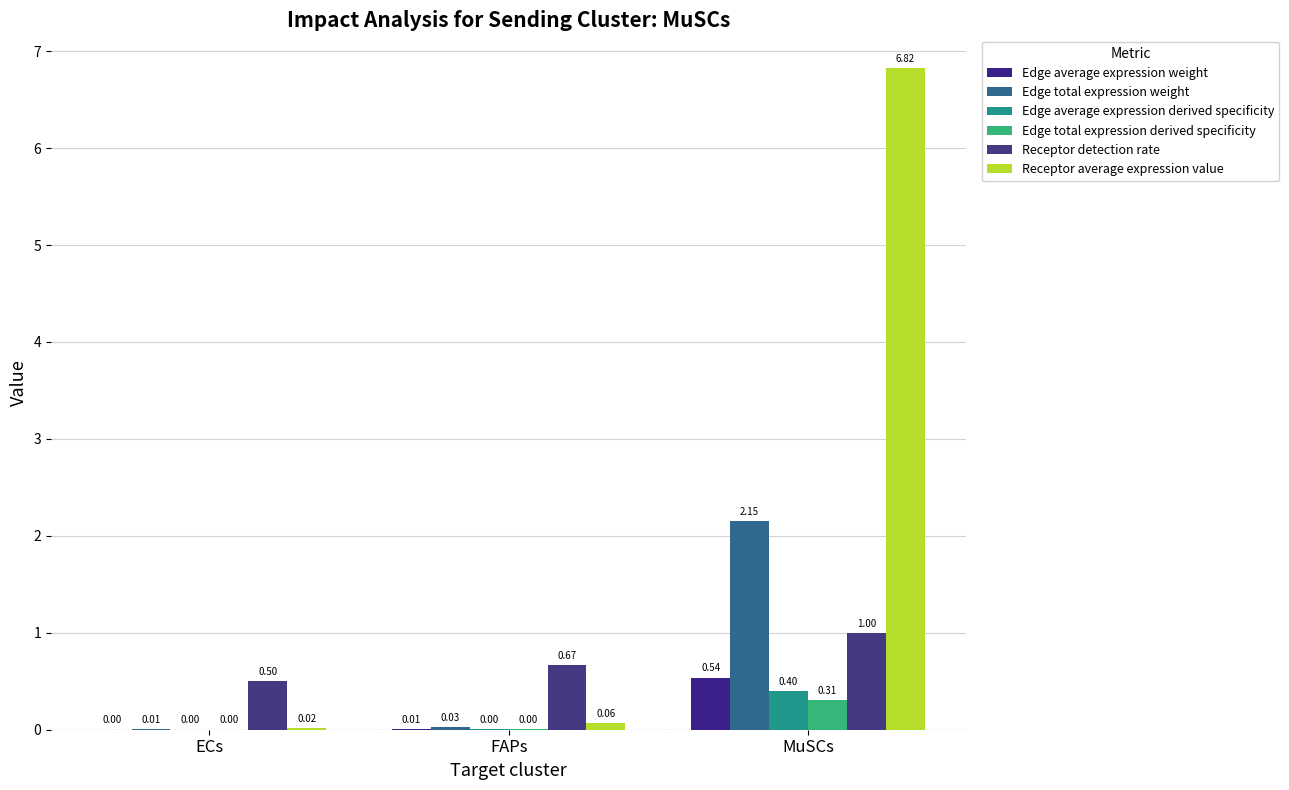

What position from the right is ECs?

3